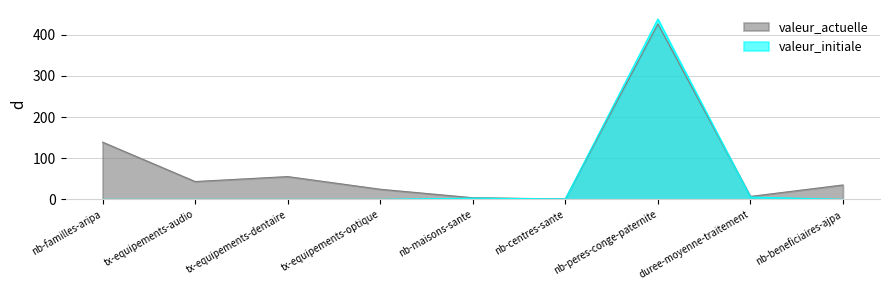

Is it true that valeur_initiale equals 3.0 at nb-maisons-sante?

True